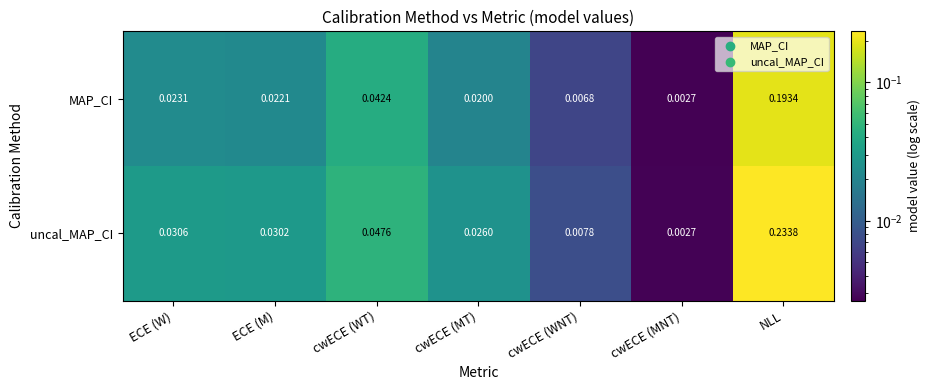

At which label does uncal_MAP_CI reach its peak?

NLL